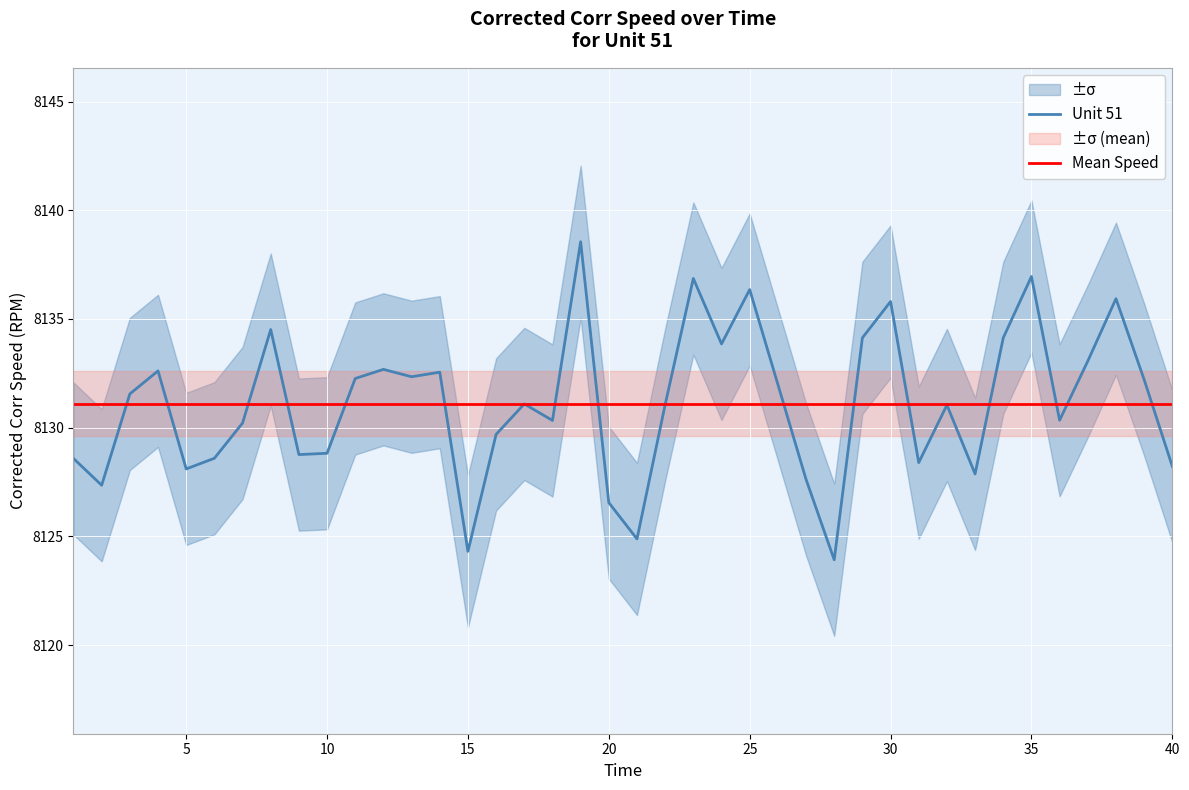

True or false: Mean Speed has a value of 12742.4 at 20.

False